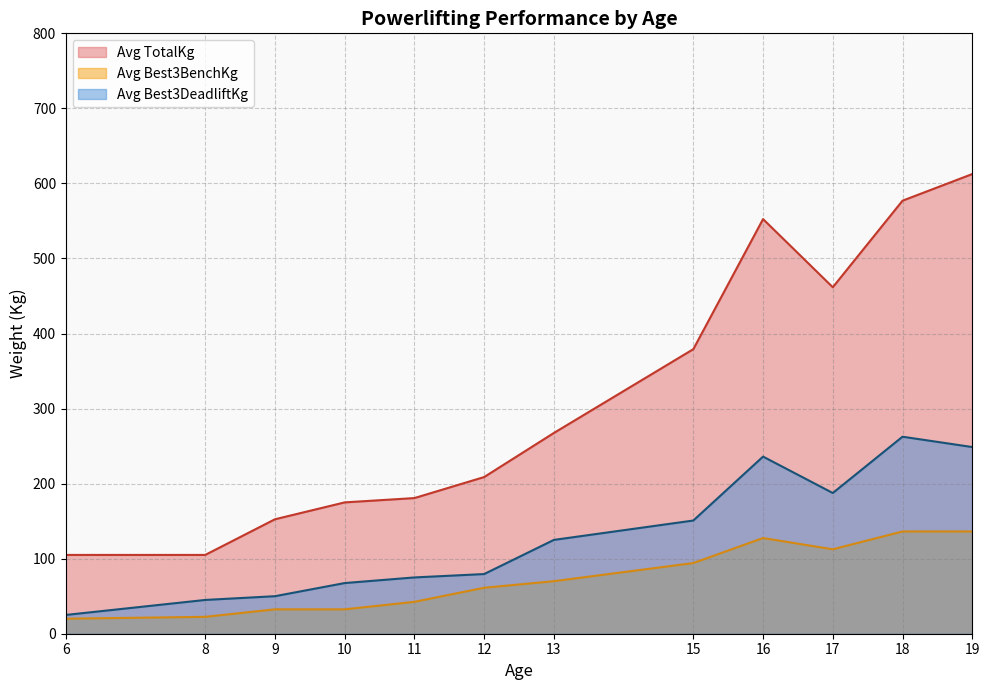

True or false: Avg TotalKg has more than 0 points higher than both neighbors.

True